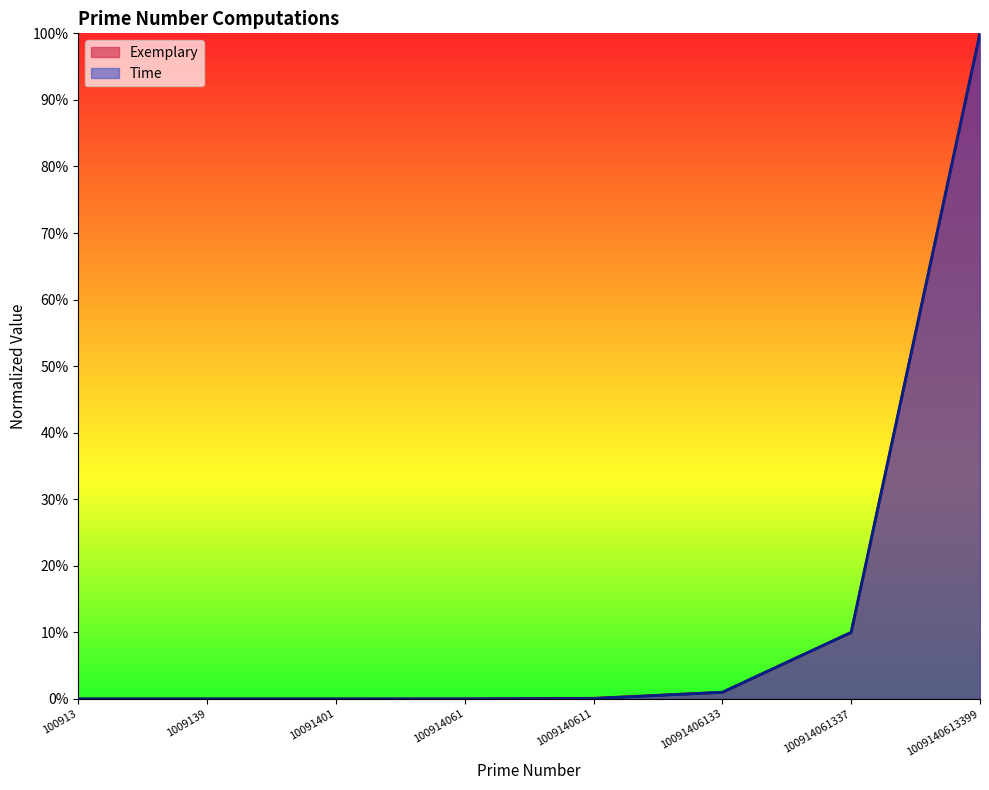

How many data points in Exemplary are above 0?

7